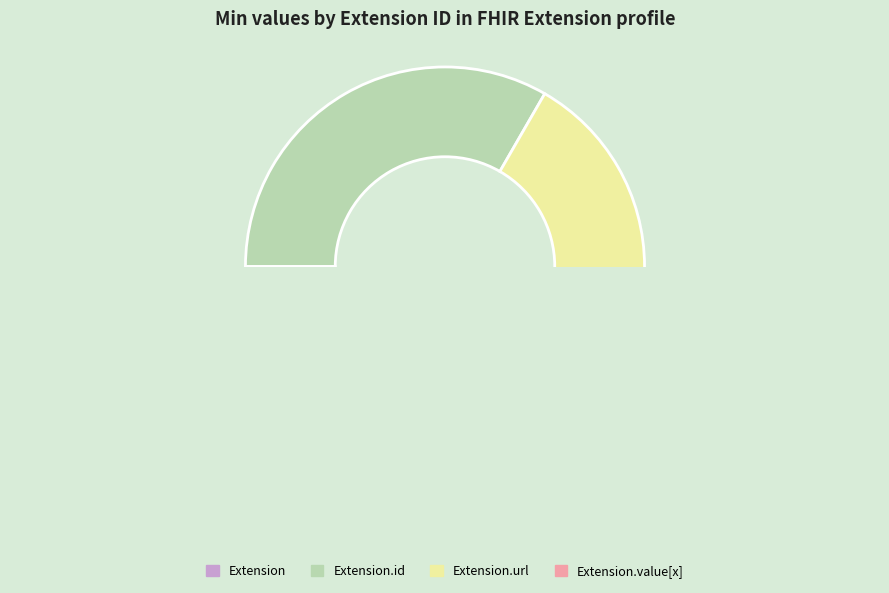

Is Extension.value[x] the majority of the pie?

No